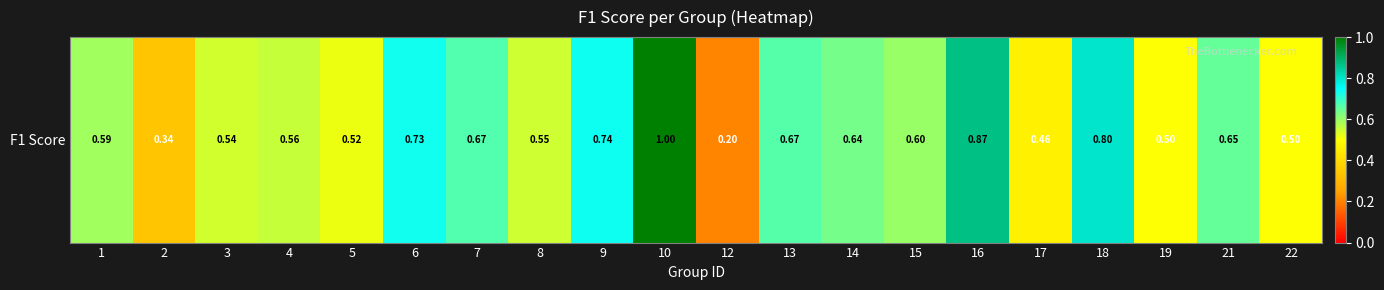

Rank the categories by value from lowest to highest.

12, 2, 17, 19, 22, 5, 3, 8, 4, 1, 15, 14, 21, 13, 7, 6, 9, 18, 16, 10